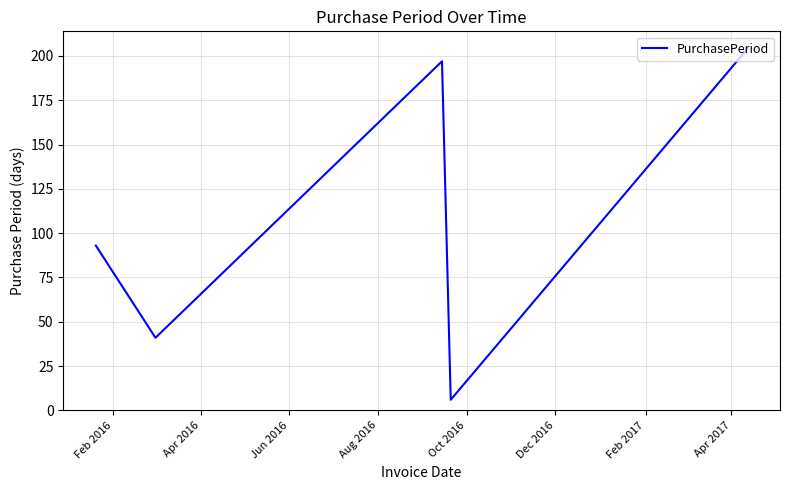

What is the minimum value shown in the chart?

6